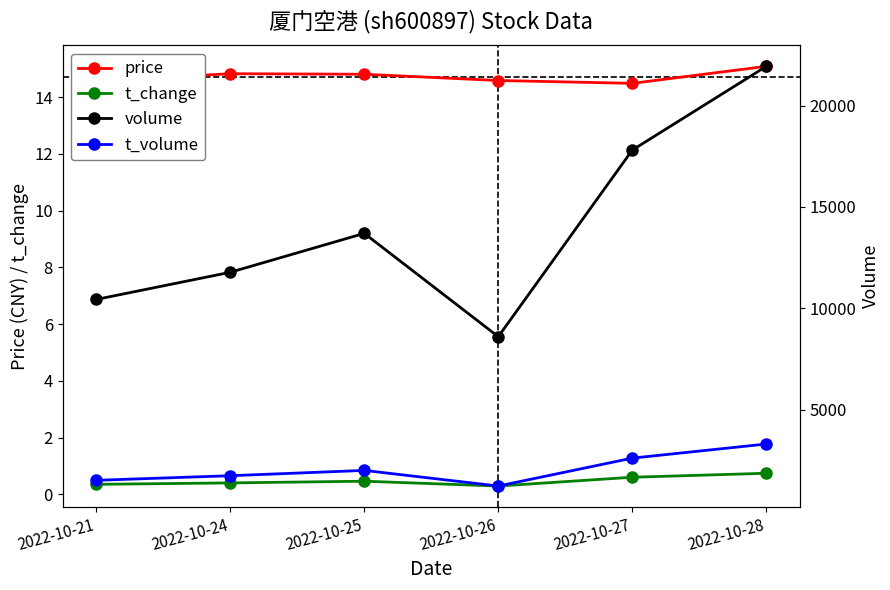

List the labels in order of price value, largest first.

2022-10-28, 2022-10-24, 2022-10-25, 2022-10-26, 2022-10-21, 2022-10-27